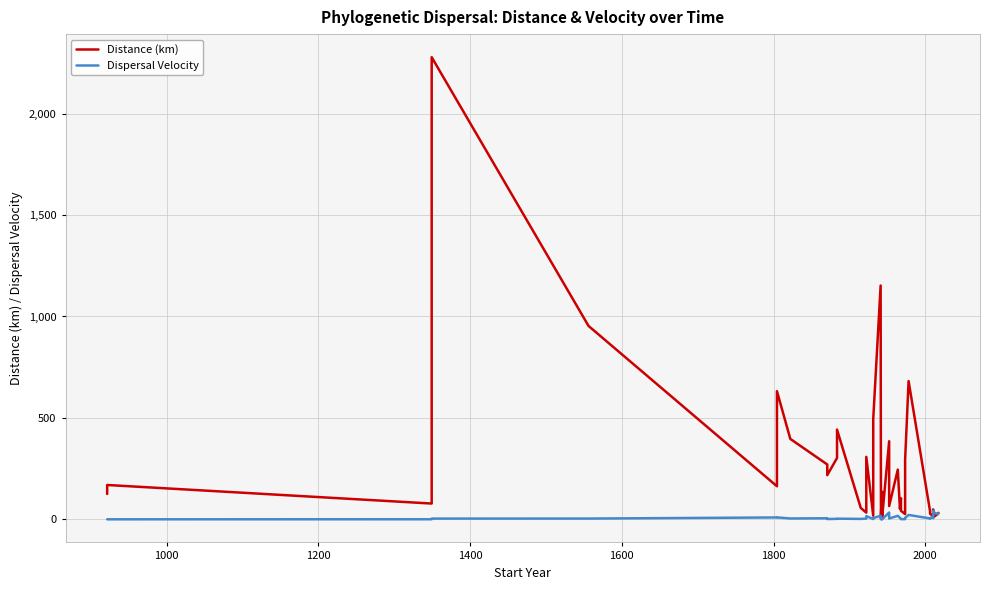

The value of Dispersal Velocity at 1600 is 3.8. True or false?

True